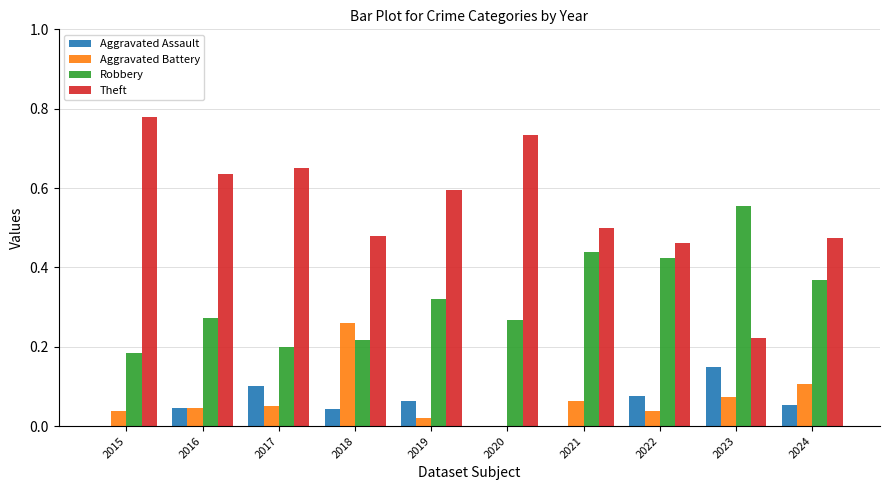

Is the value of Aggravated Assault at 2016 greater than the value of Theft at 2015?

No